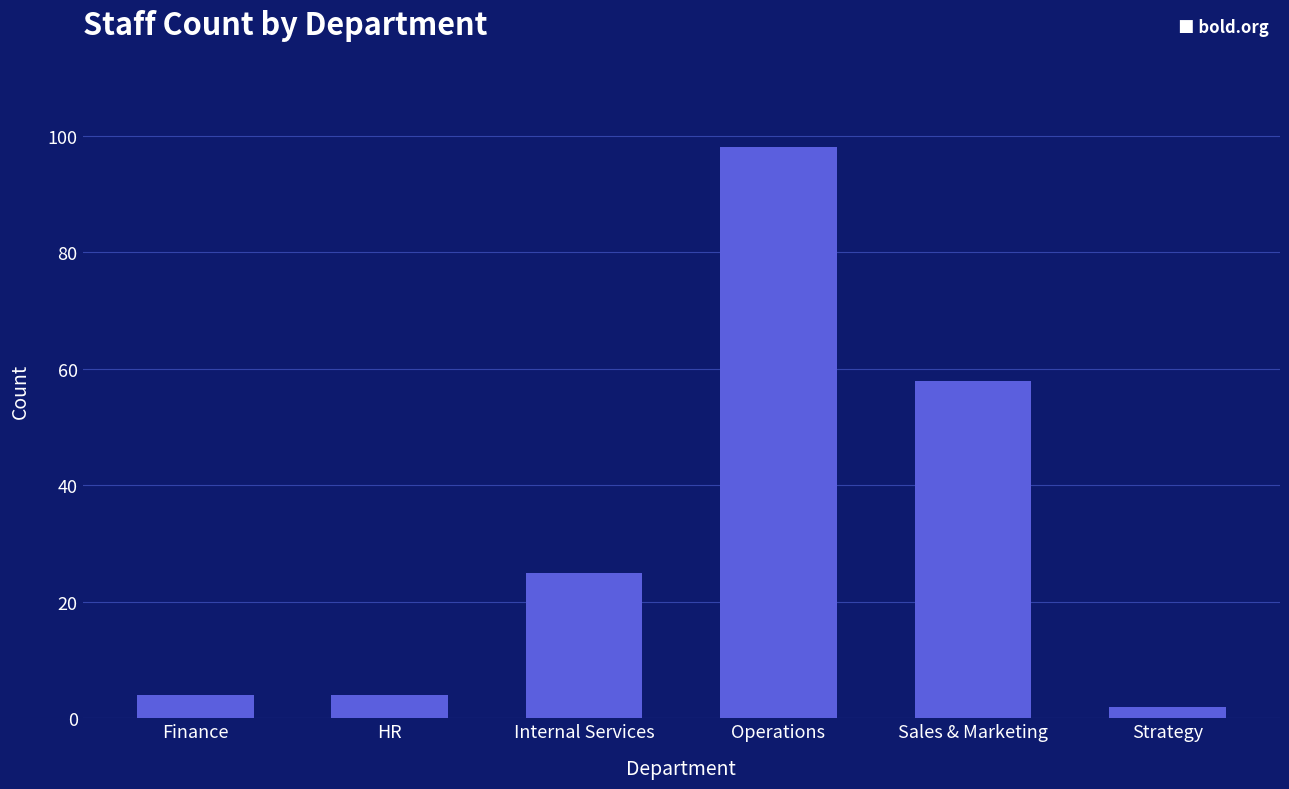

What is the difference between the maximum and second lowest values?

94